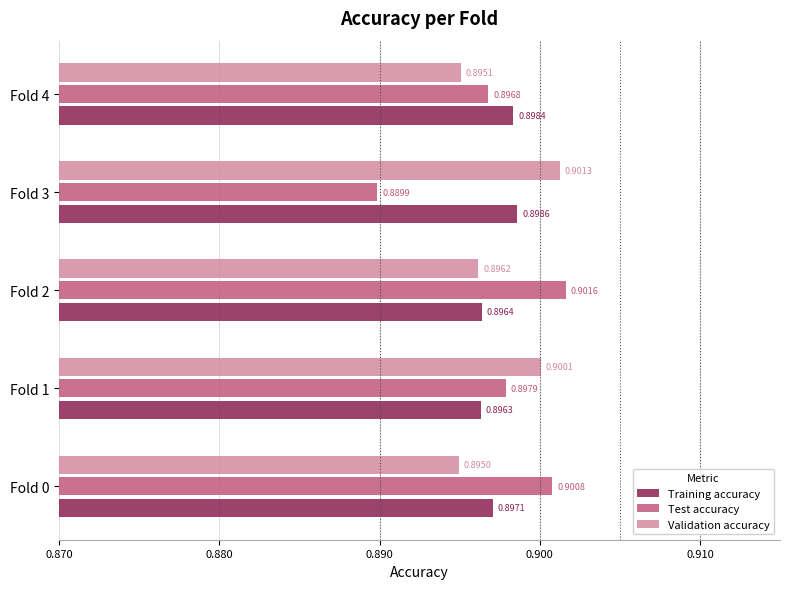

What are all the series names shown in the legend?

Training accuracy, Test accuracy, Validation accuracy